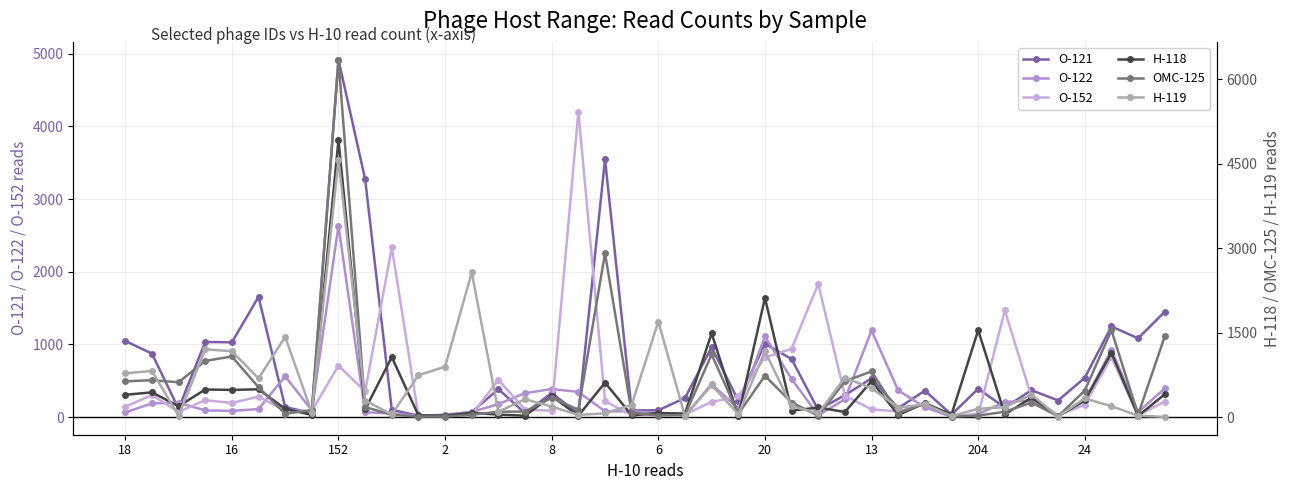

What is the sum of the O-152 values at 17 and 28?

4309